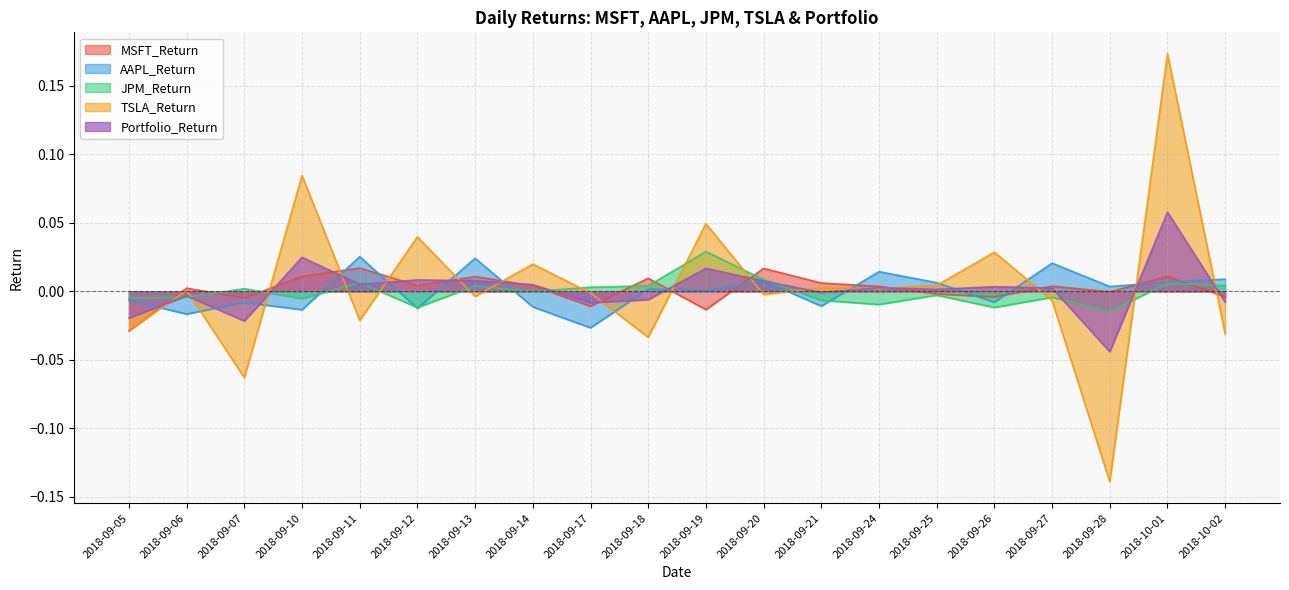

At how many categories does at least one series exceed 0?

19